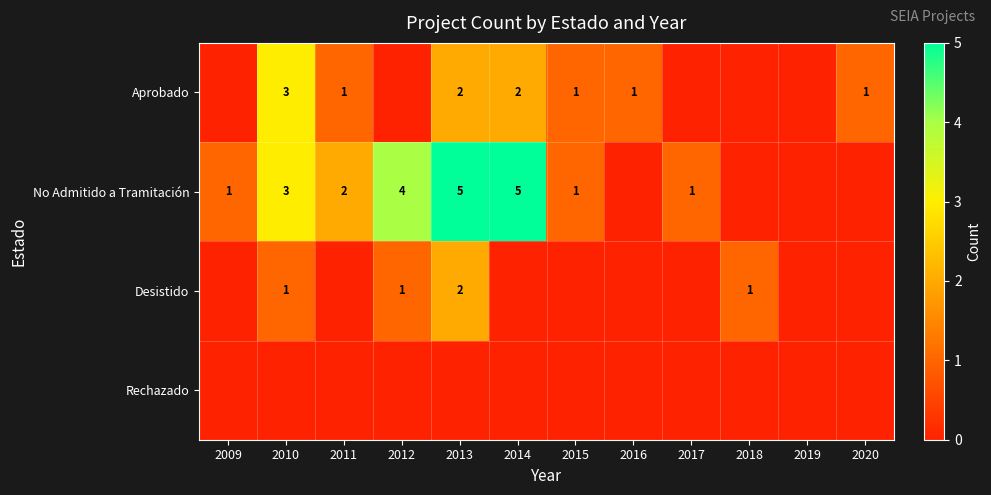

The value of Aprobado at 2010 is 5. True or false?

False